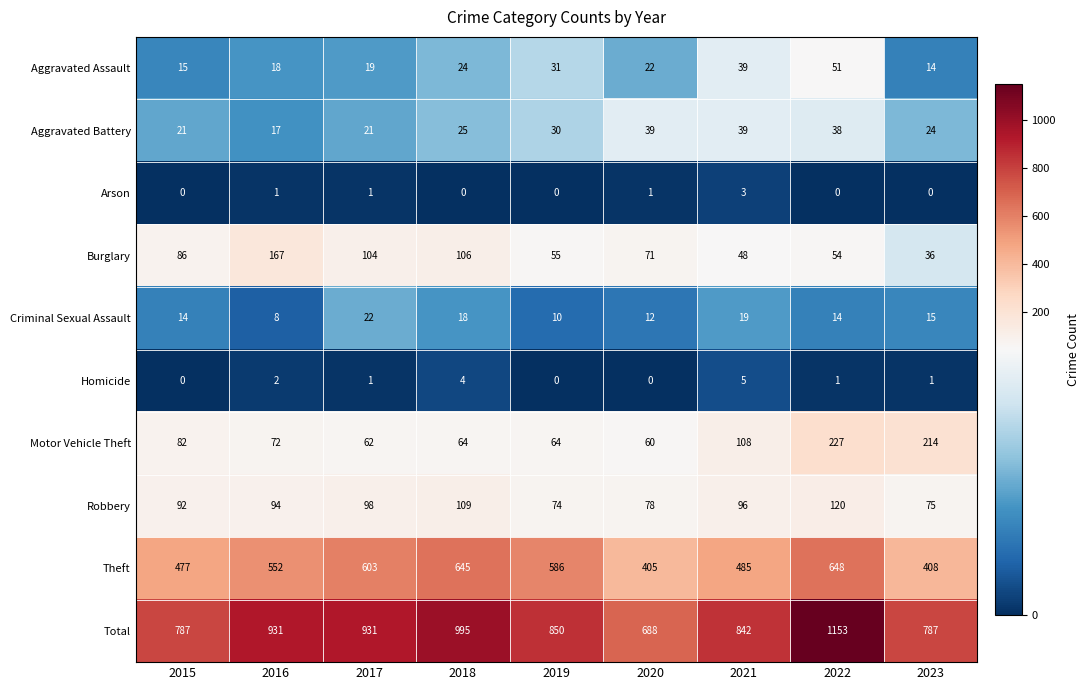

The Homicide series shows 2 at 2018. True or false?

False